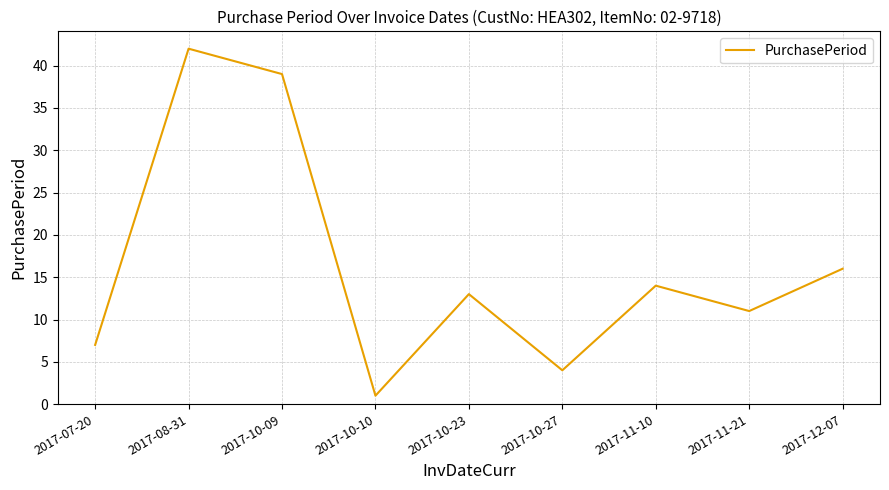

What is the average value?

16